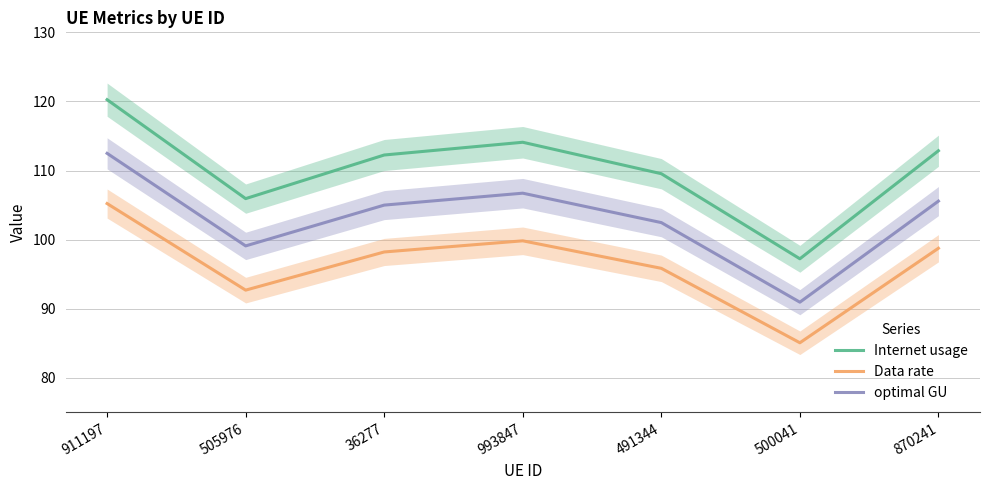

True or false: Internet usage and optimal GU intersect in this chart.

False